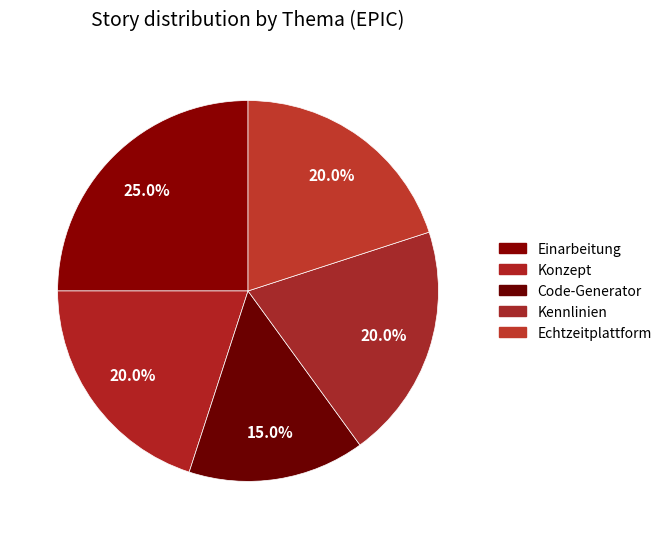

What percentage is NOT represented by Code-Generator?

85.0%